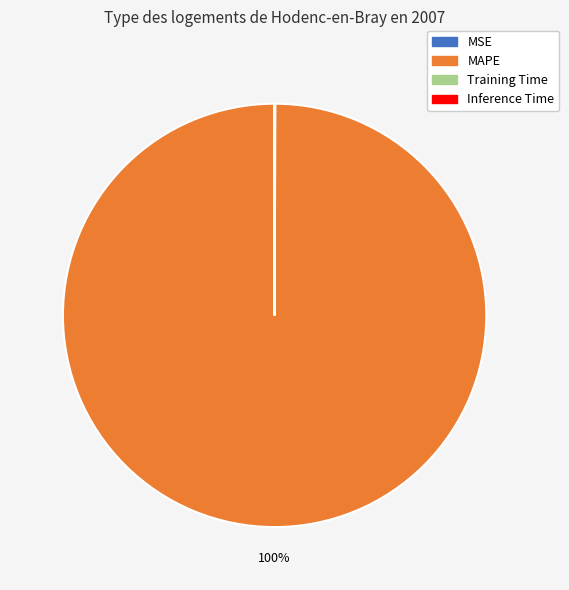

Which slice is the largest?

MAPE